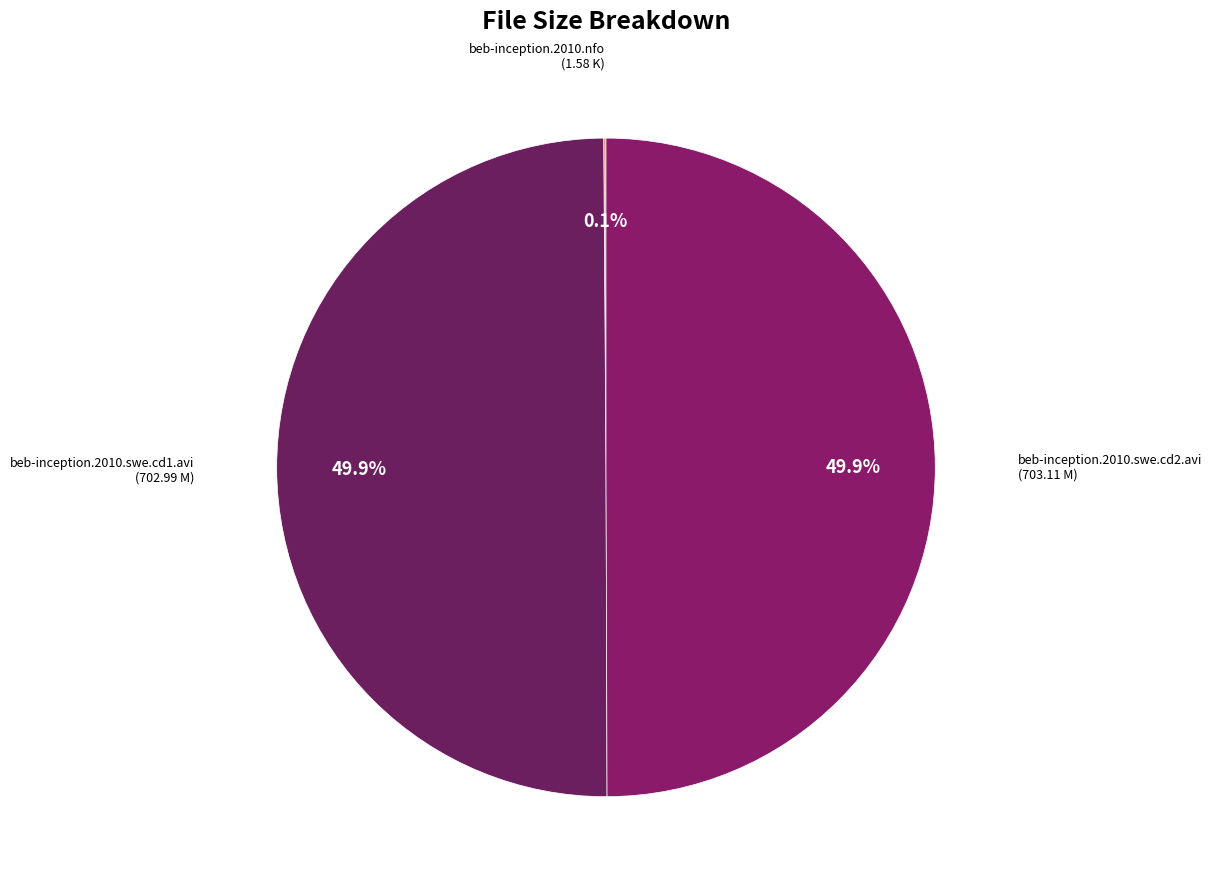

Which category has the smallest portion of the pie?

beb-inception.2010.nfo